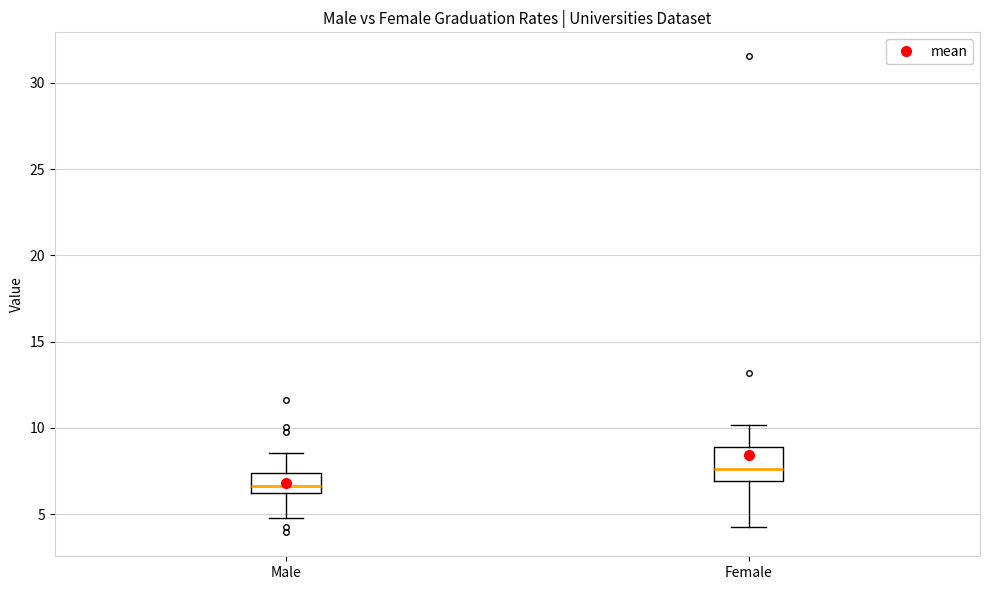

Which box is the tallest, from its lower edge to its upper edge?

Female